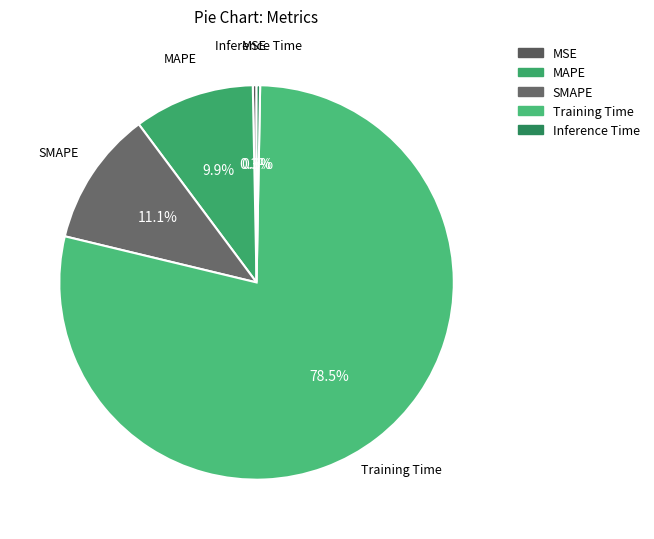

Which category has the biggest portion of the pie?

Training Time